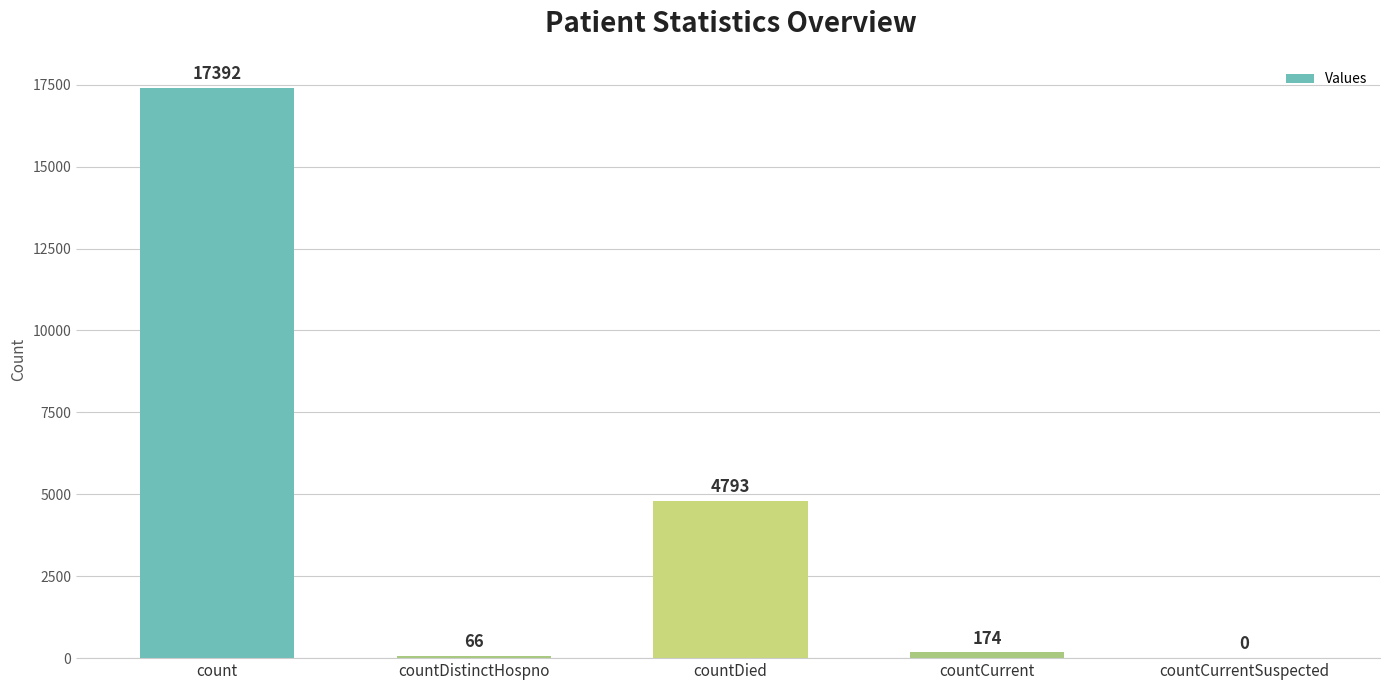

Reading right to left, list all the values displayed in this chart.

countCurrentSuspected=0	countCurrent=174	countDied=4793	countDistinctHospno=66	count=17392